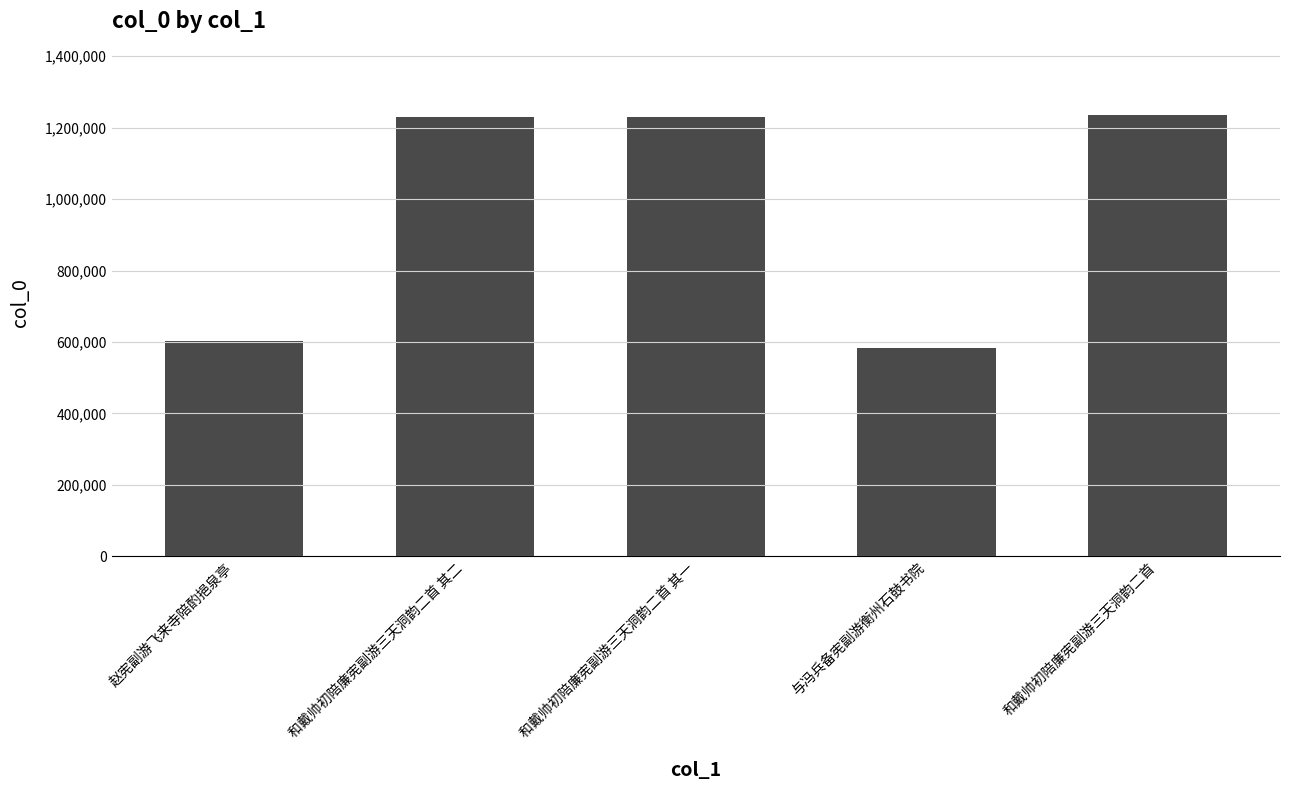

Count the number of data series in this chart.

1